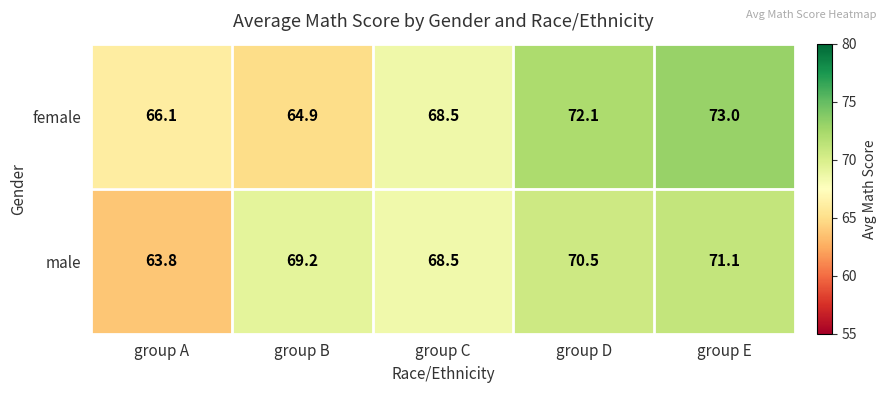

At which category does the chart reach its peak across all series?

group E